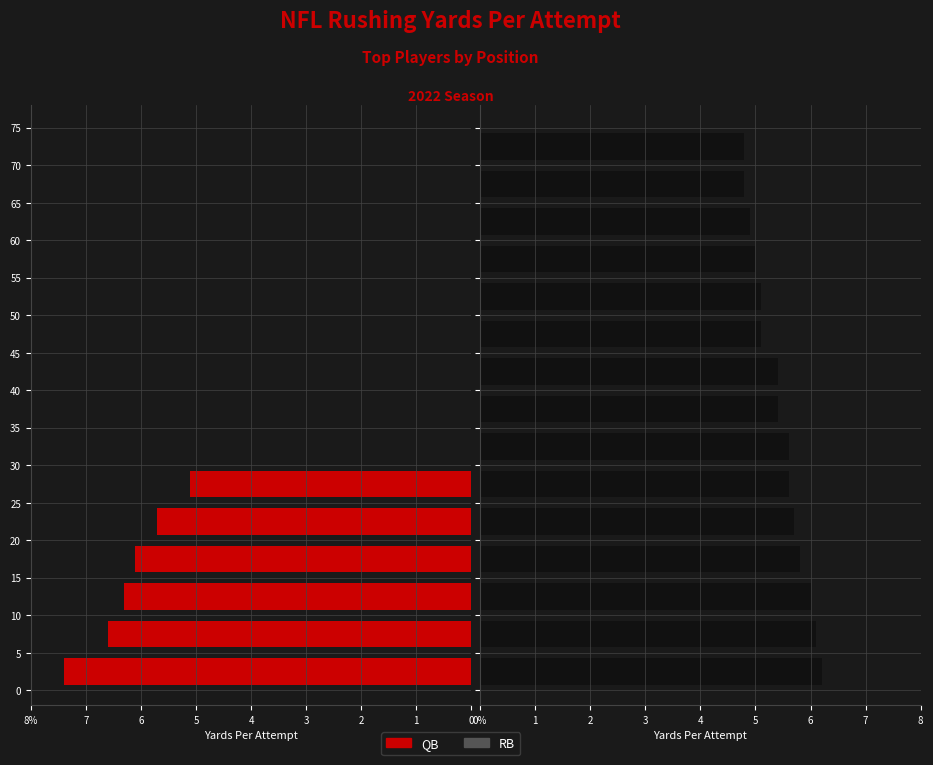

What are all the series names shown in the legend?

QB, RB